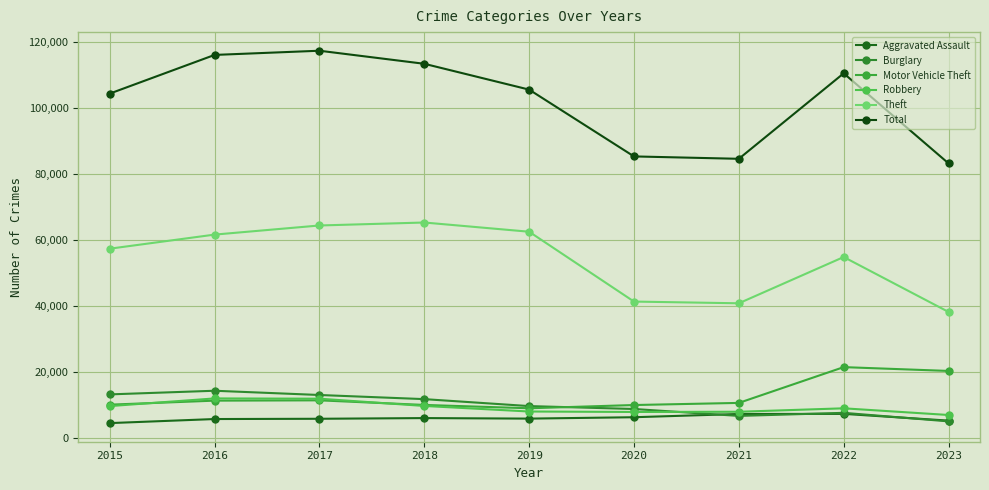

At which category does the chart reach its peak across all series?

2017